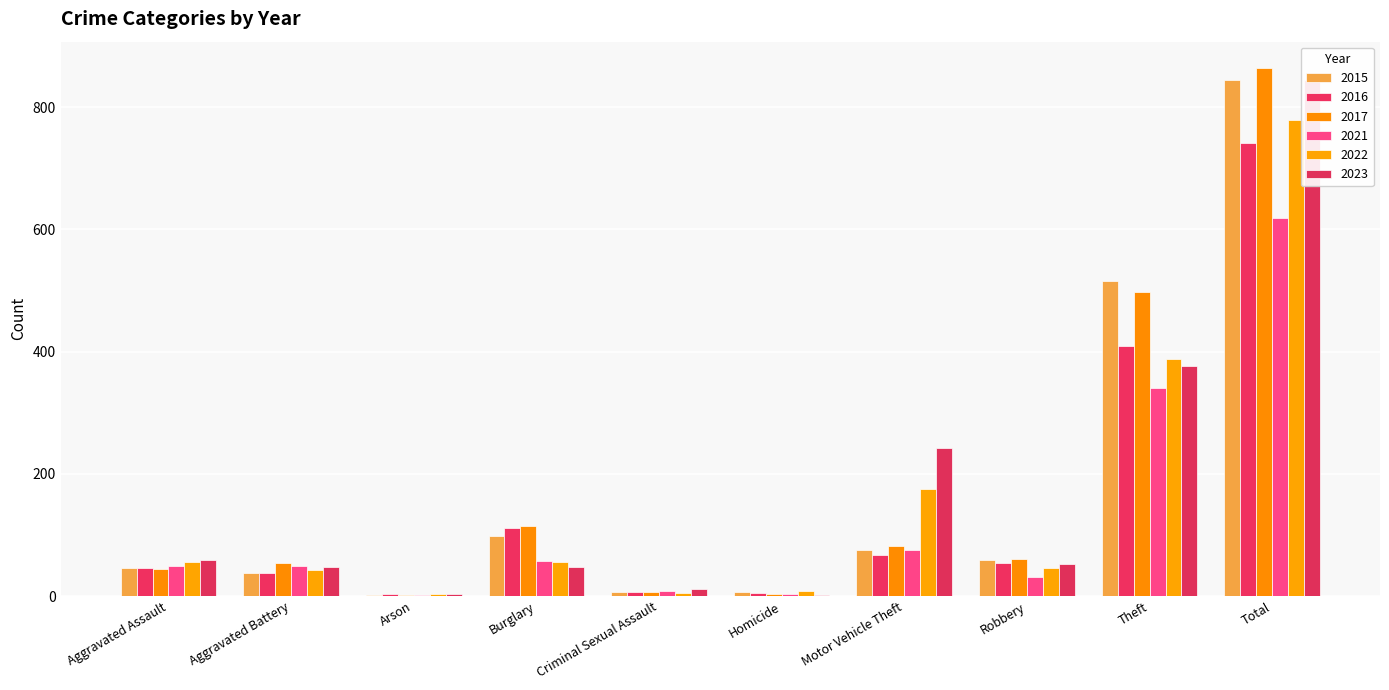

What are all the series names shown in the legend?

2015, 2016, 2017, 2021, 2022, 2023